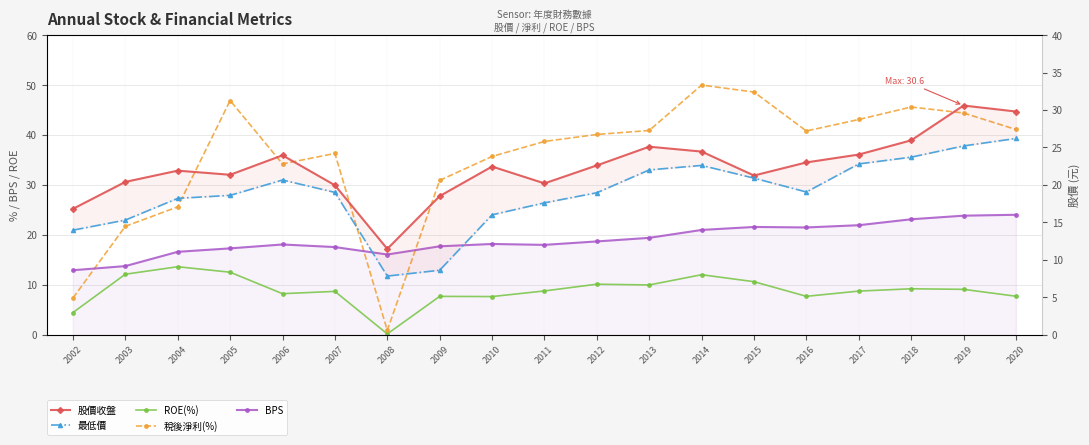

True or false: 股價收盤 and 最低價 intersect in this chart.

False